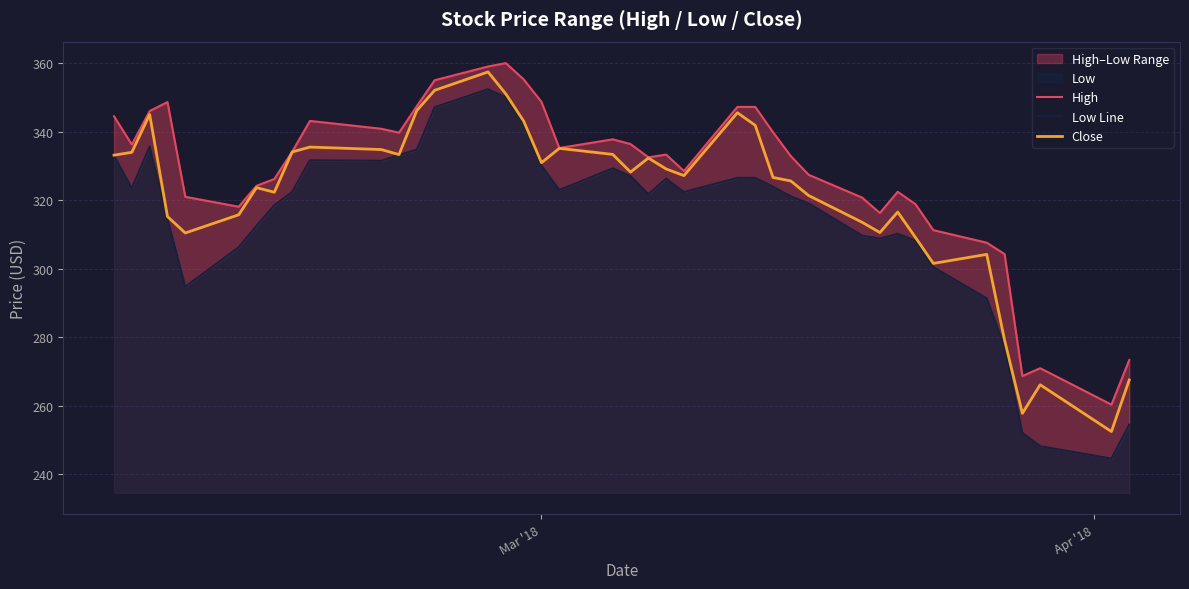

What is the minimum value for Close?

252.5